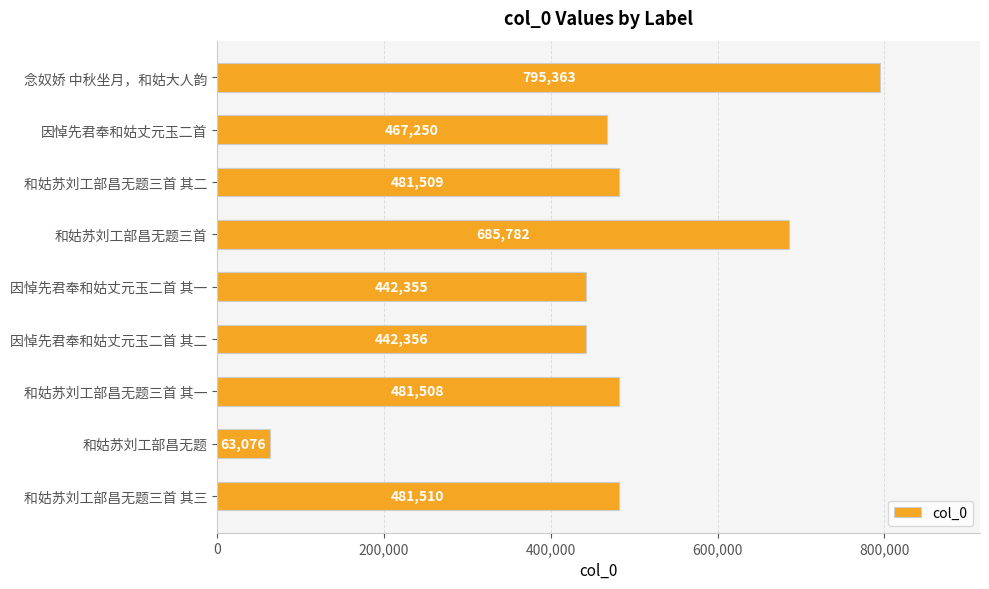

What is the label of the 8th bar from the bottom?

因悼先君奉和姑丈元玉二首